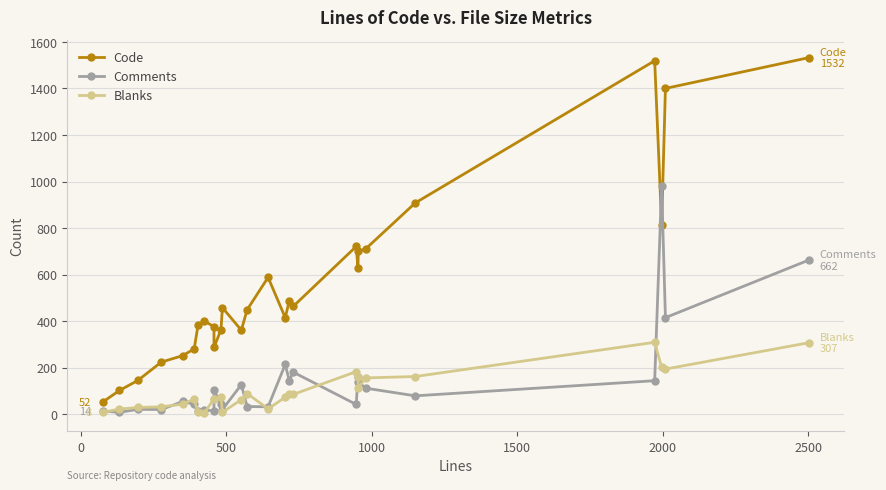

What is the value of the Blanks point at the 4th from the left?

32